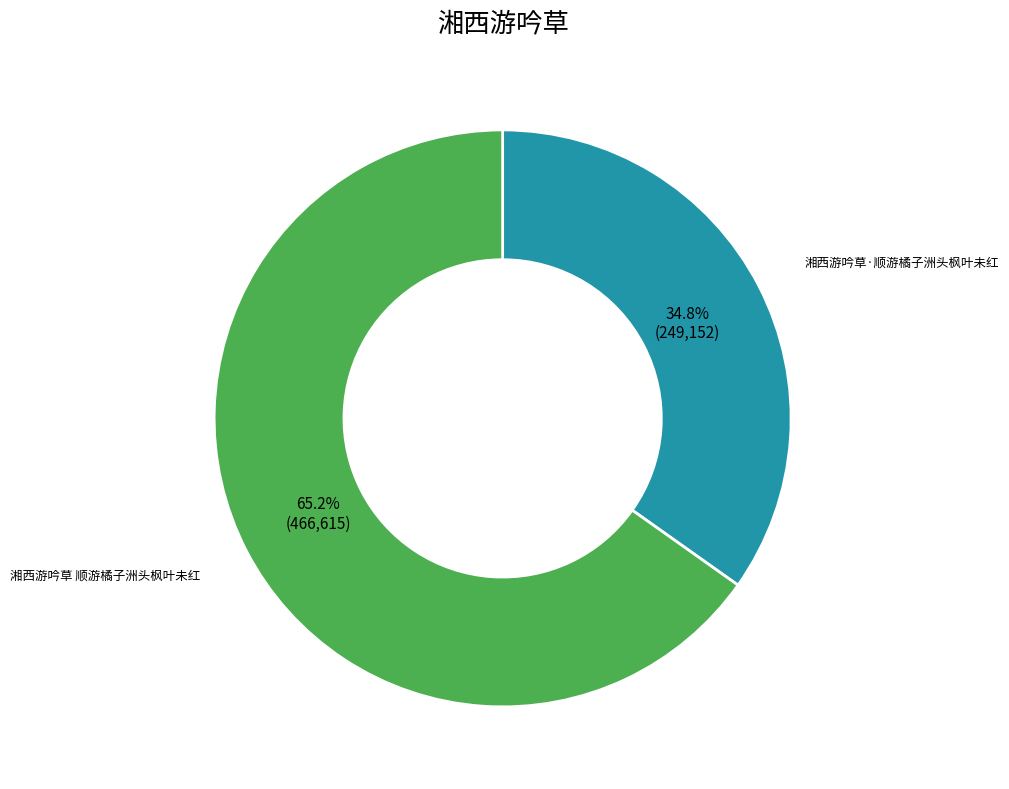

Does any single category account for the majority?

Yes